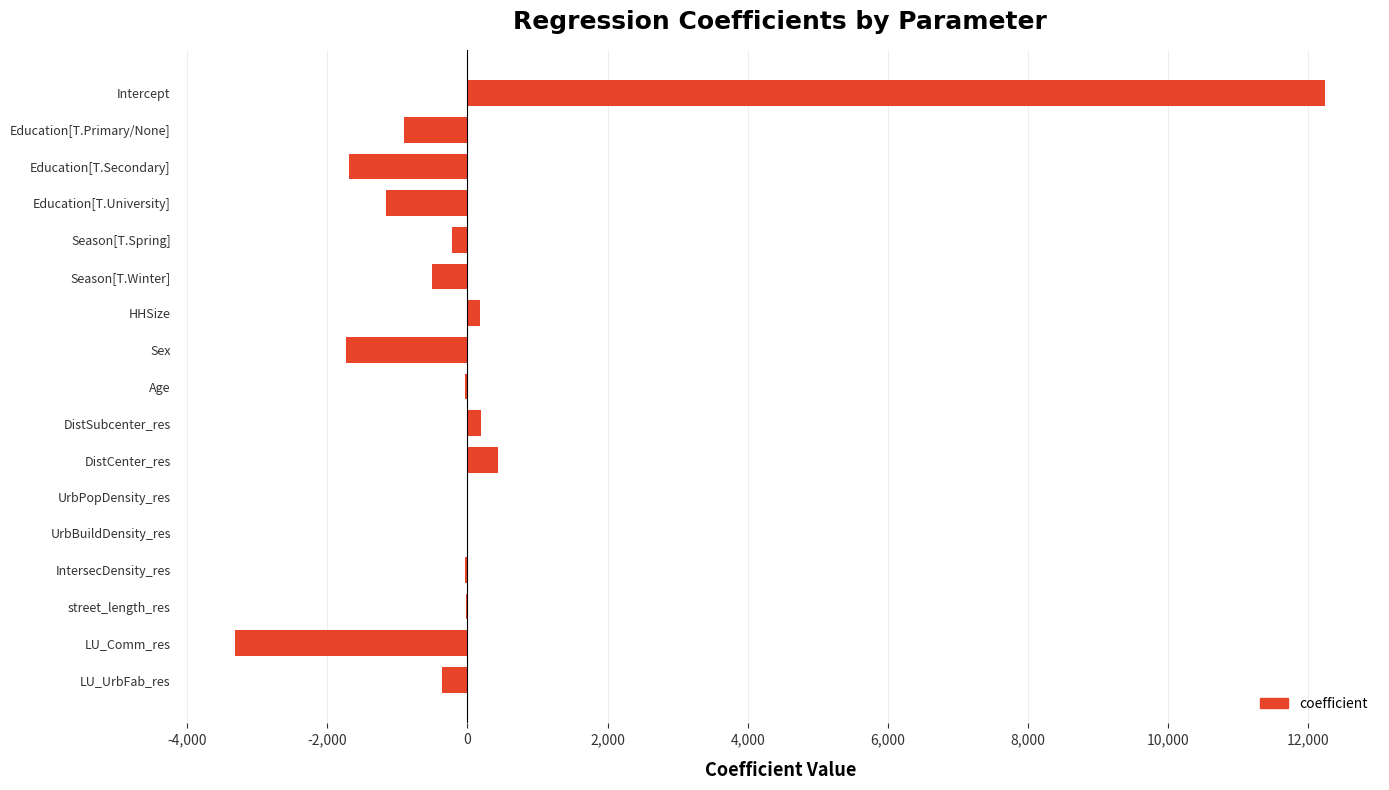

Which has a higher value, Intercept or Season[T.Winter]?

Intercept